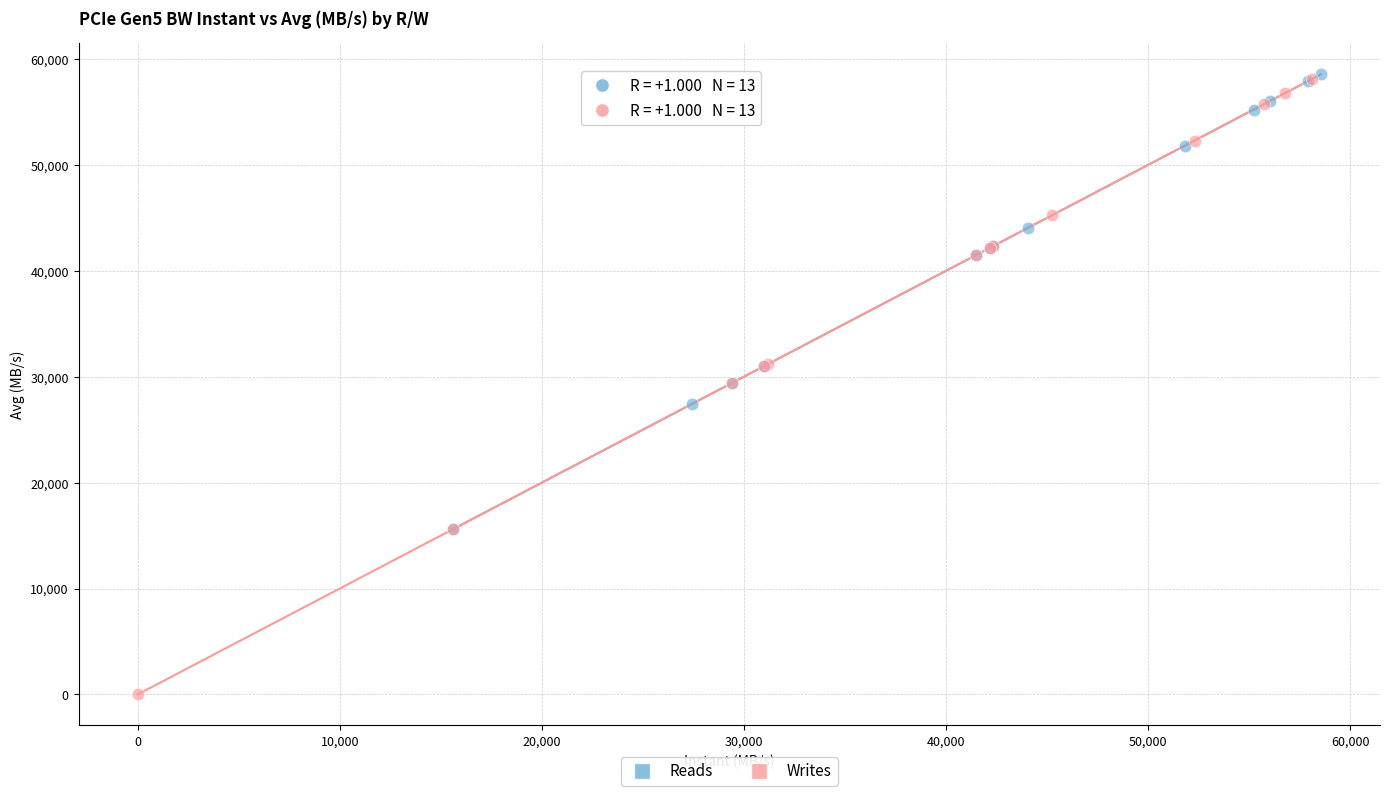

Which series has the largest Y range (max minus min)?

Writes